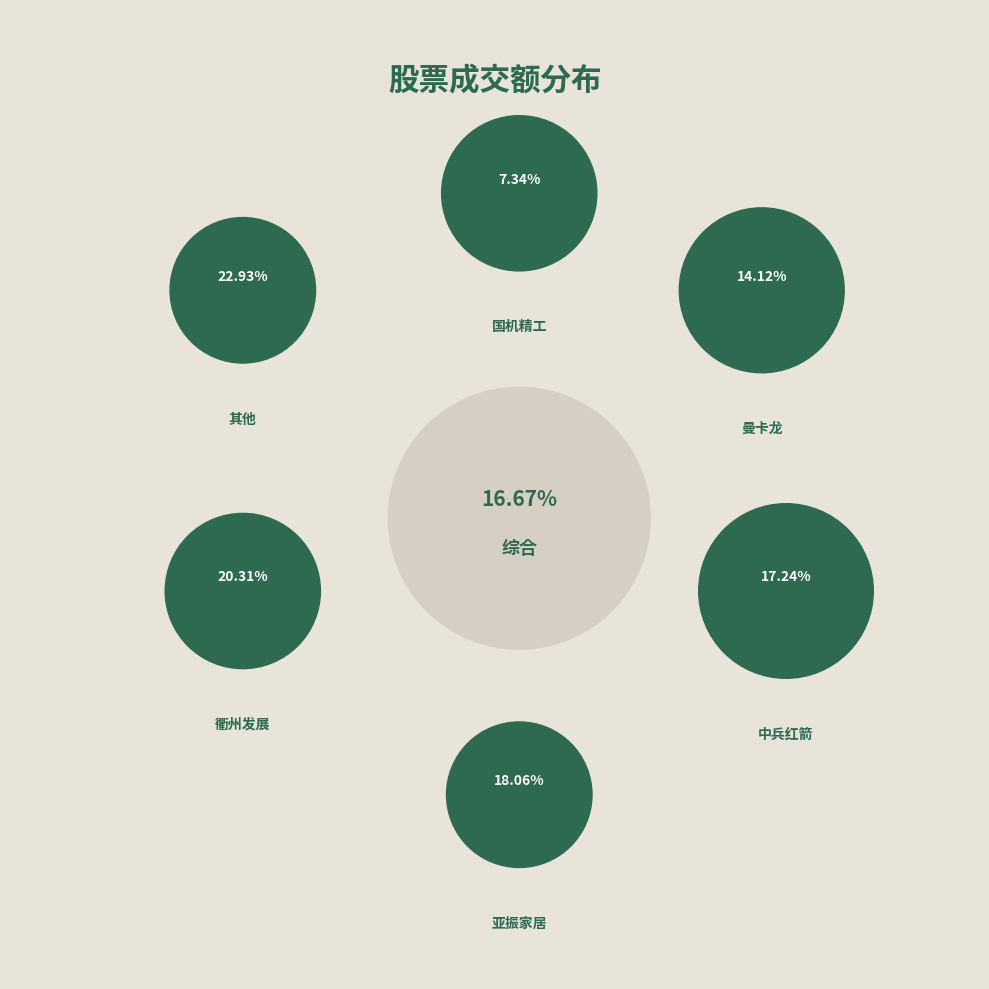

True or false: 国机精工 accounts for 7% of the total.

True